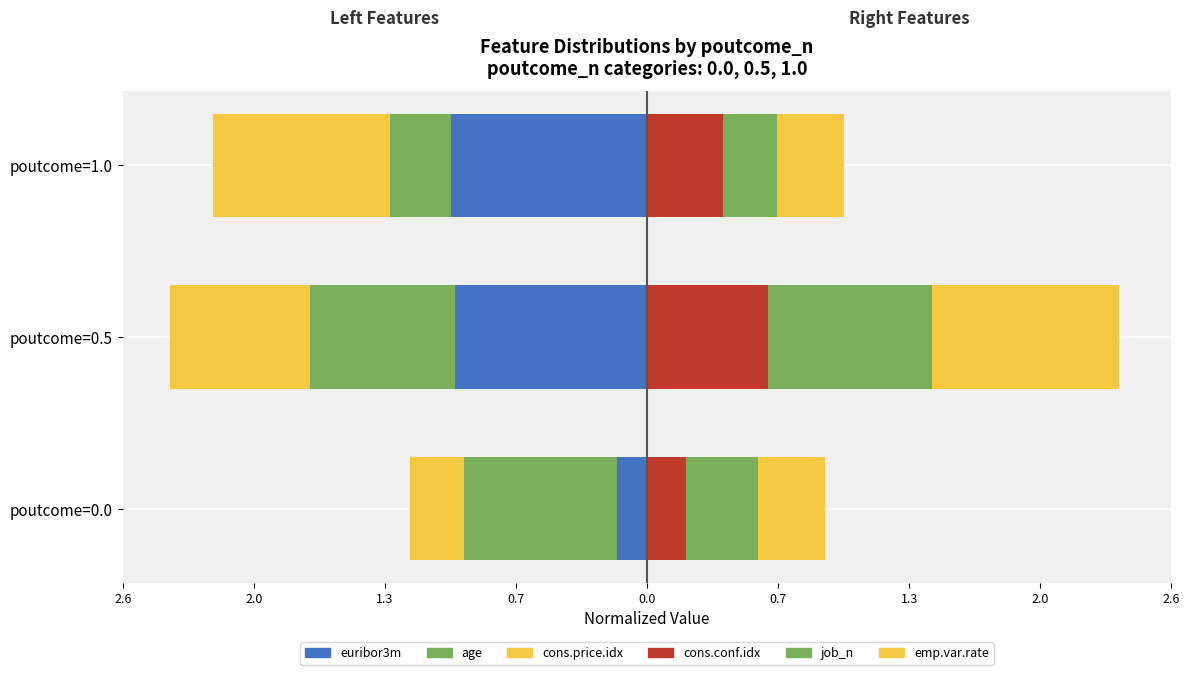

Which series has the largest range (max minus min)?

euribor3m (left)